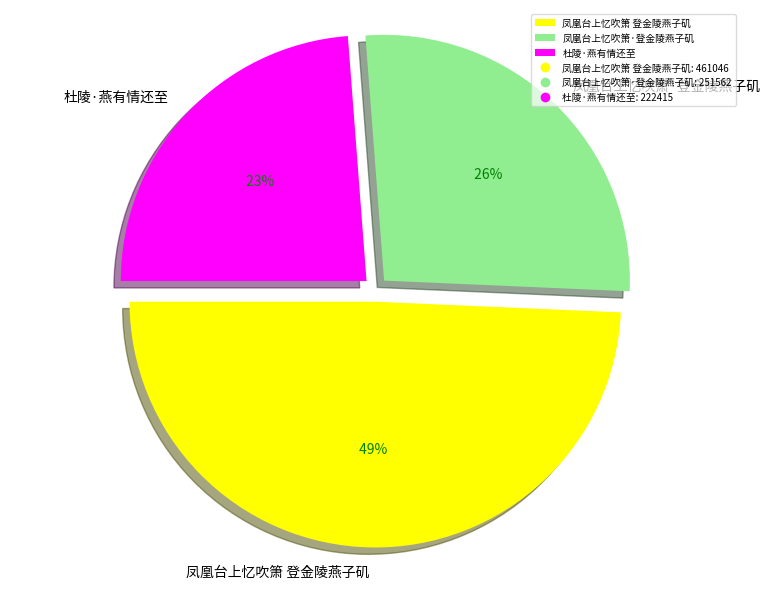

How many segments does this pie chart have?

3